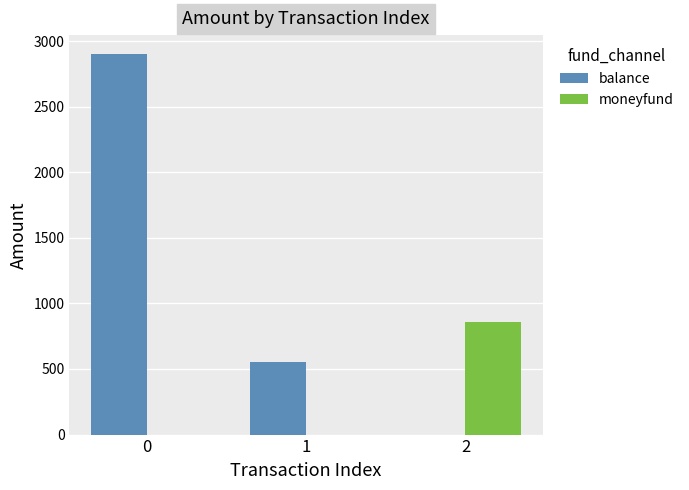

How many balance values are between 0 and 2900?

3